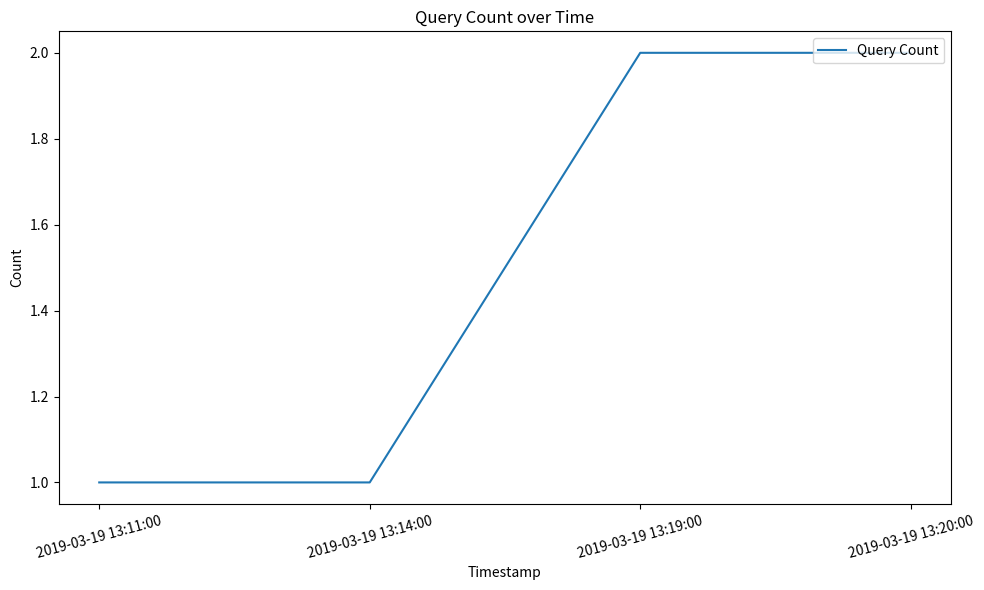

Count the number of categories in the chart.

4